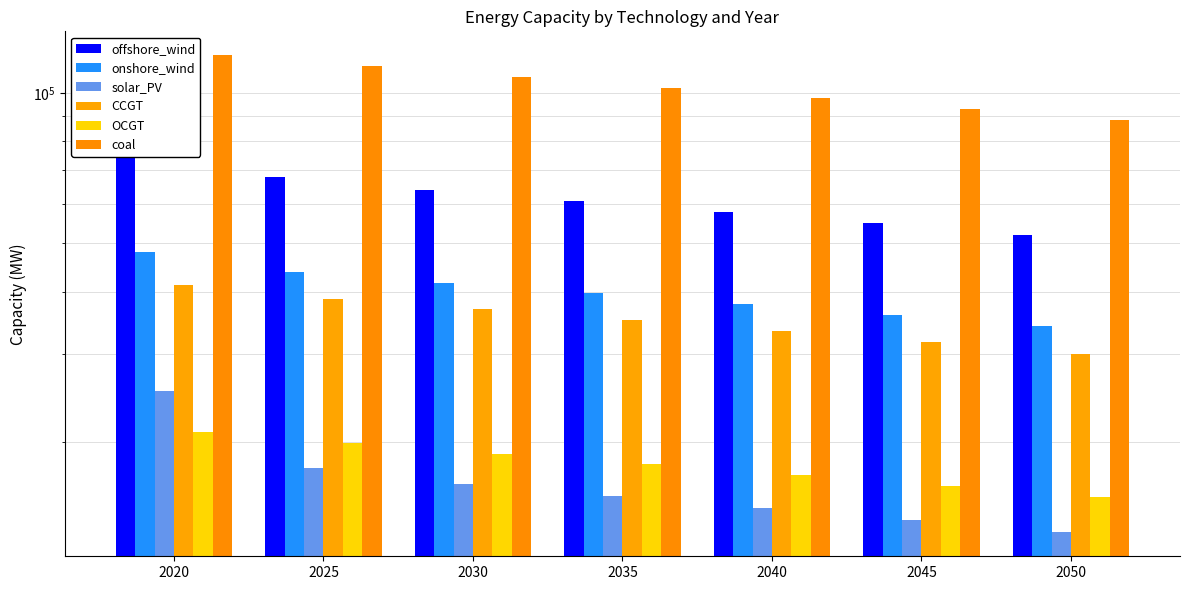

Is the value of solar_PV at 2040 greater than the value of CCGT at 2030?

No